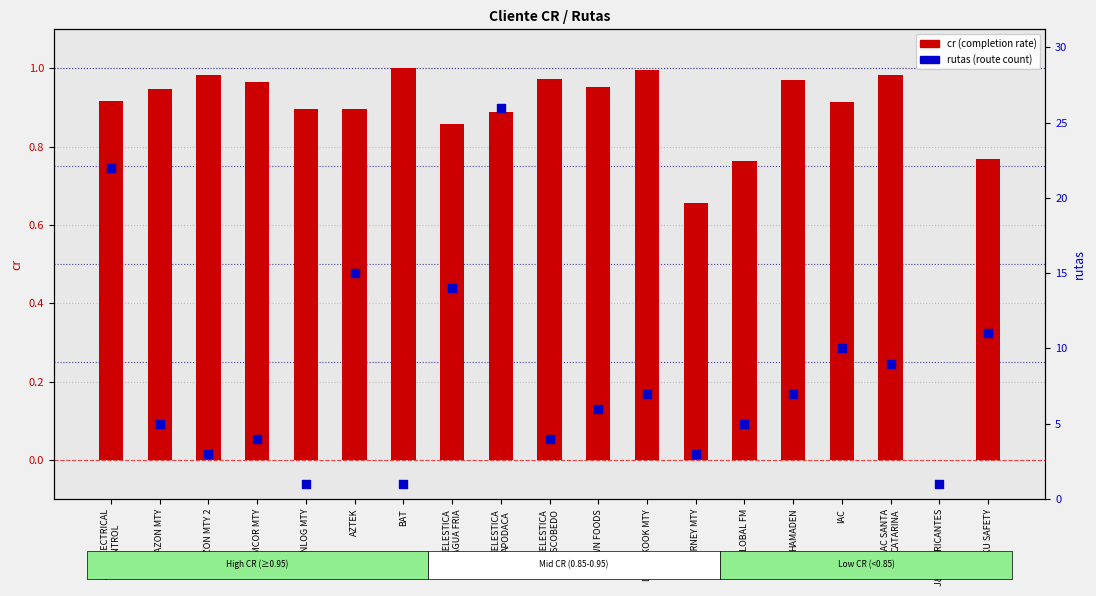

Which series has the largest total across all categories?

rutas